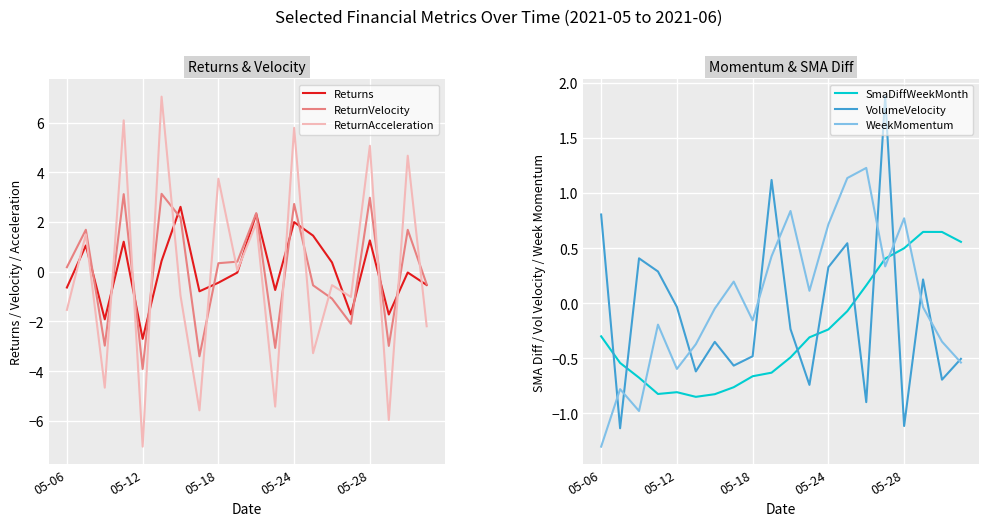

Which category has the lowest value in the Returns series?

05-12